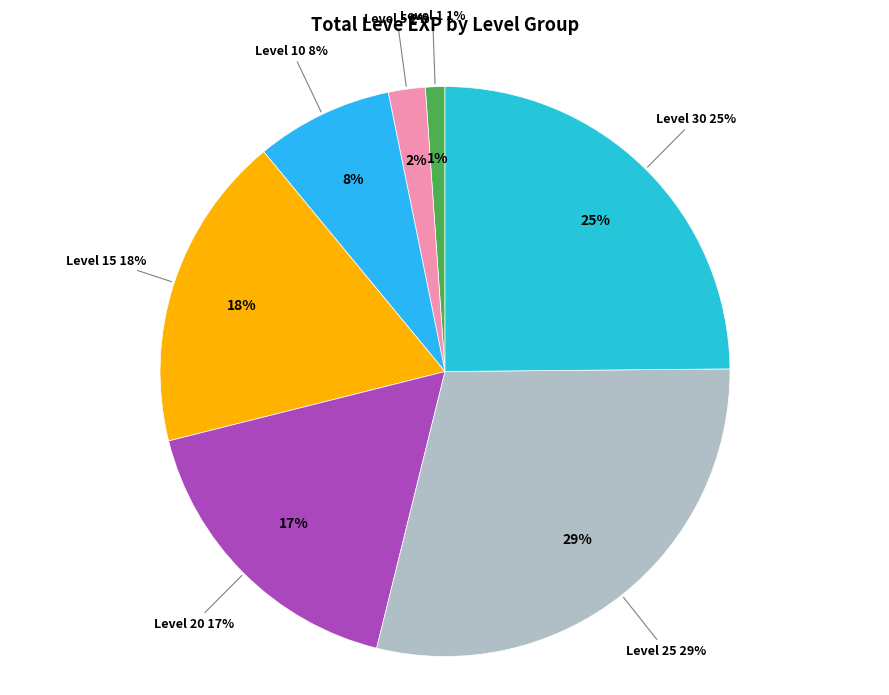

Combined, do 10 and 1 account for over 50%?

No